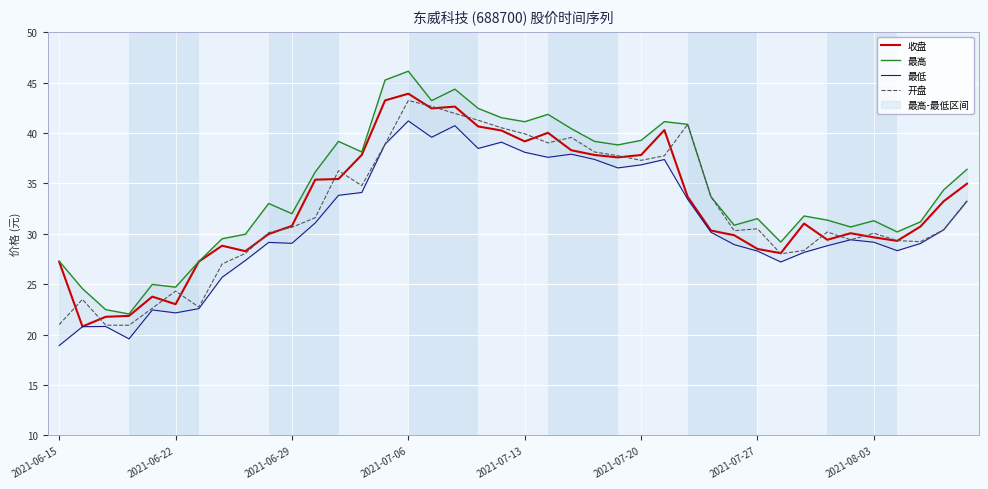

True or false: 收盘 and 最高 intersect in this chart.

False